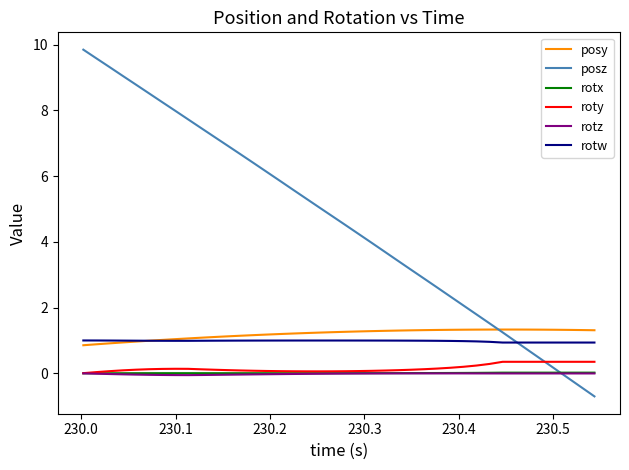

Which series has the widest spread of values?

posz